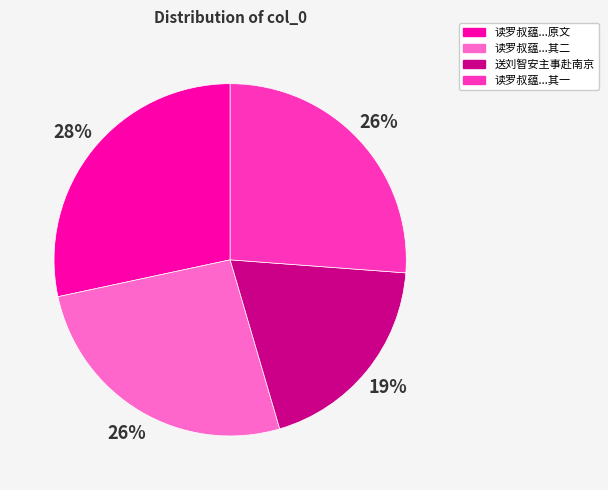

Does any single category account for the majority?

No